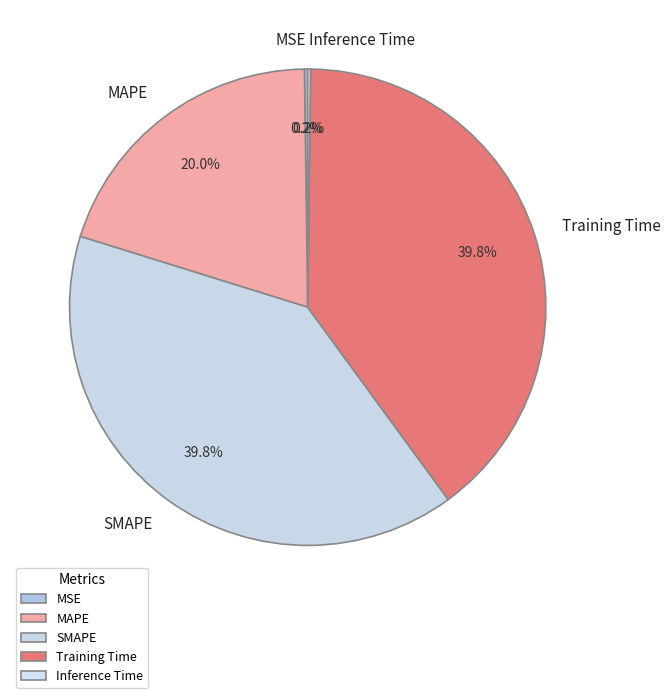

Is there any slice that represents more than half of the pie?

No